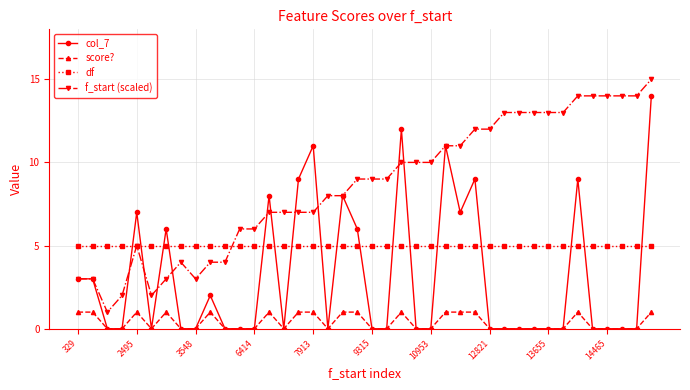

Reading left to right, list all the values displayed in this chart.

col_7: 3	3	0	0	7	0	6	0	0	2	0	0	0	8	0	9	11	0	8	6	0	0	12	0	0	11	7	9	0	0	0	0	0	0	9	0	0	0	0	14
score?: 1	1	0	0	1	0	1	0	0	1	0	0	0	1	0	1	1	0	1	1	0	0	1	0	0	1	1	1	0	0	0	0	0	0	1	0	0	0	0	1
df: 5	5	5	5	5	5	5	5	5	5	5	5	5	5	5	5	5	5	5	5	5	5	5	5	5	5	5	5	5	5	5	5	5	5	5	5	5	5	5	5
f_start (scaled): 3	3	1	2	5	2	3	4	3	4	4	6	6	7	7	7	7	8	8	9	9	9	10	10	10	11	11	12	12	13	13	13	13	13	14	14	14	14	14	15